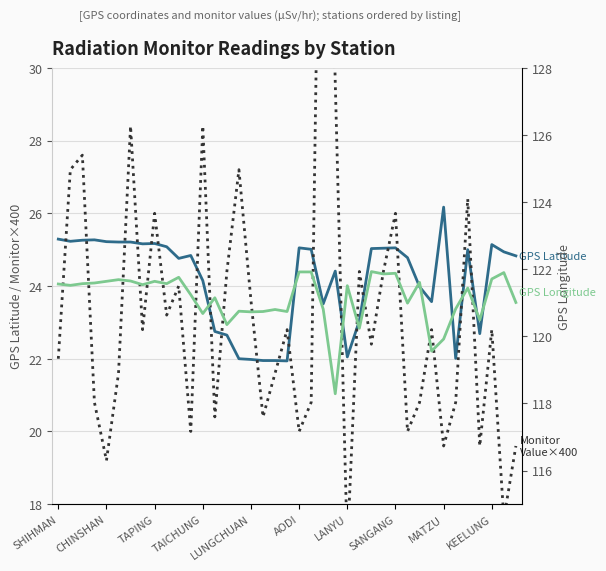

The value of GPS Latitude at 13 is 22.8. True or false?

True